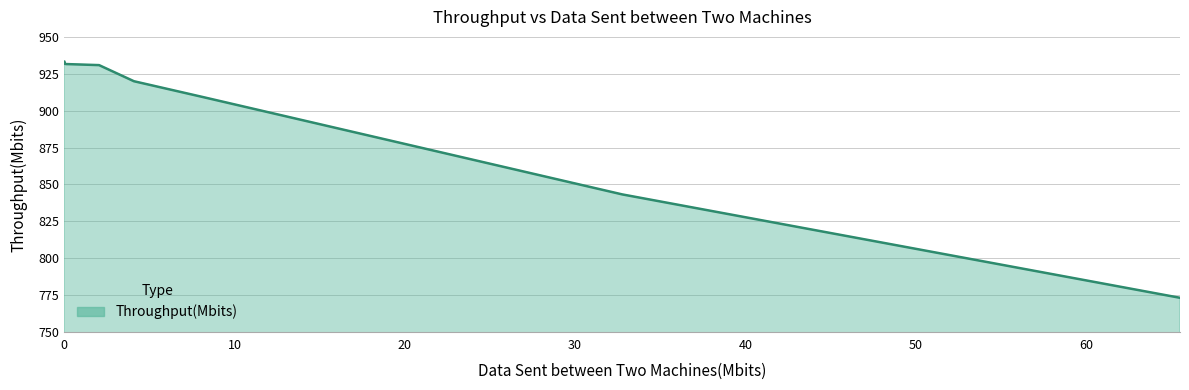

How many lines are shown in the chart?

1